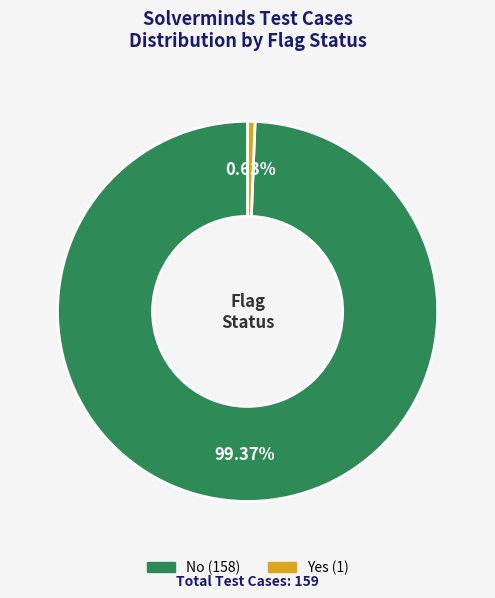

Is it true that No is 91% of the pie?

False